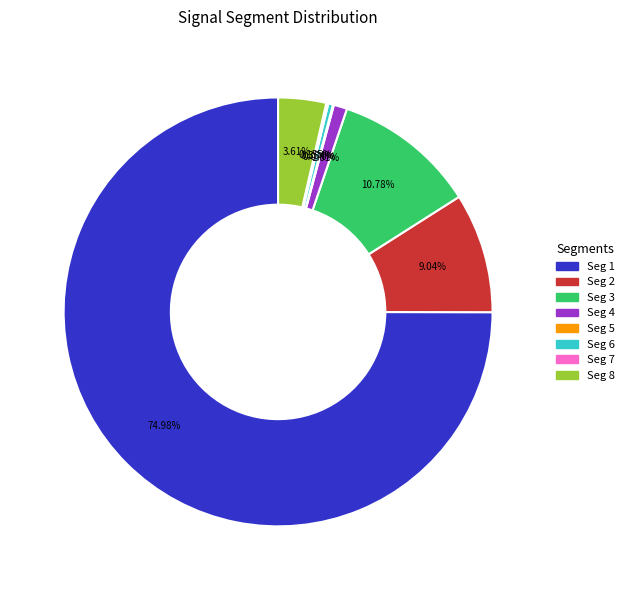

Is there any slice that represents more than half of the pie?

Yes